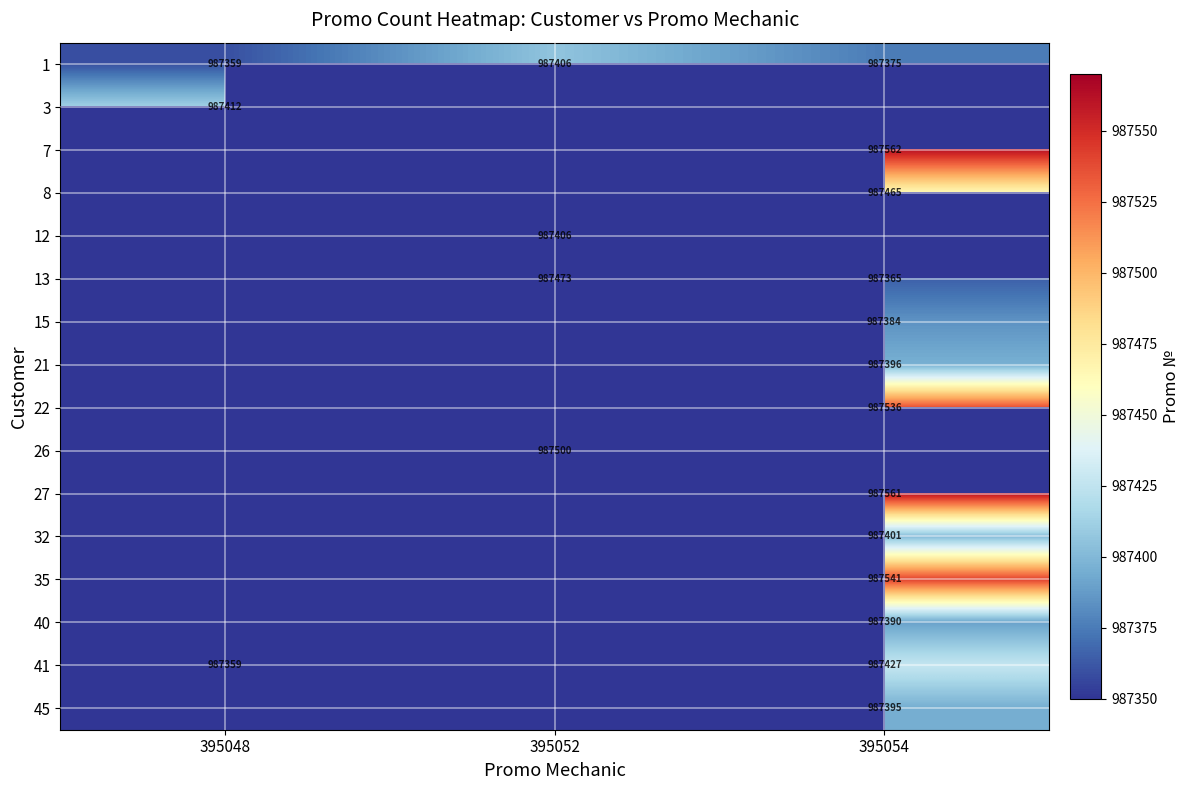

What is the average value of the 1 series?

987380